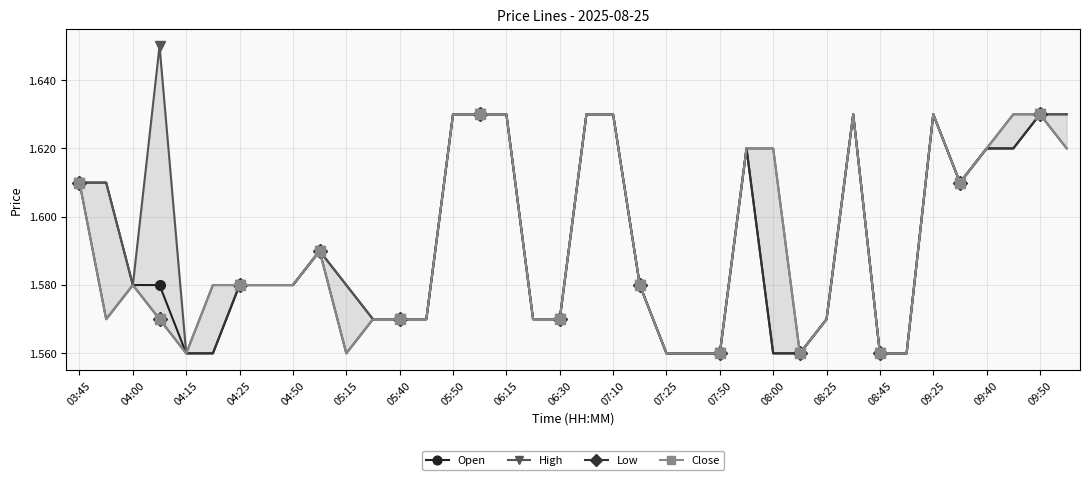

How many Open values are between 1 and 2?

38